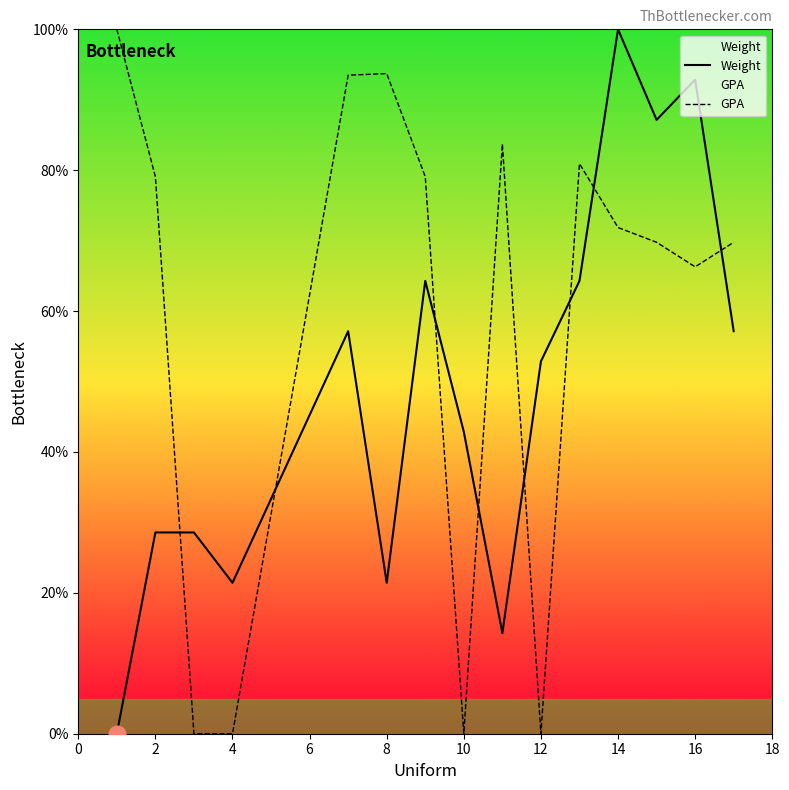

What is the difference between the highest and lowest values at 14?

28.1